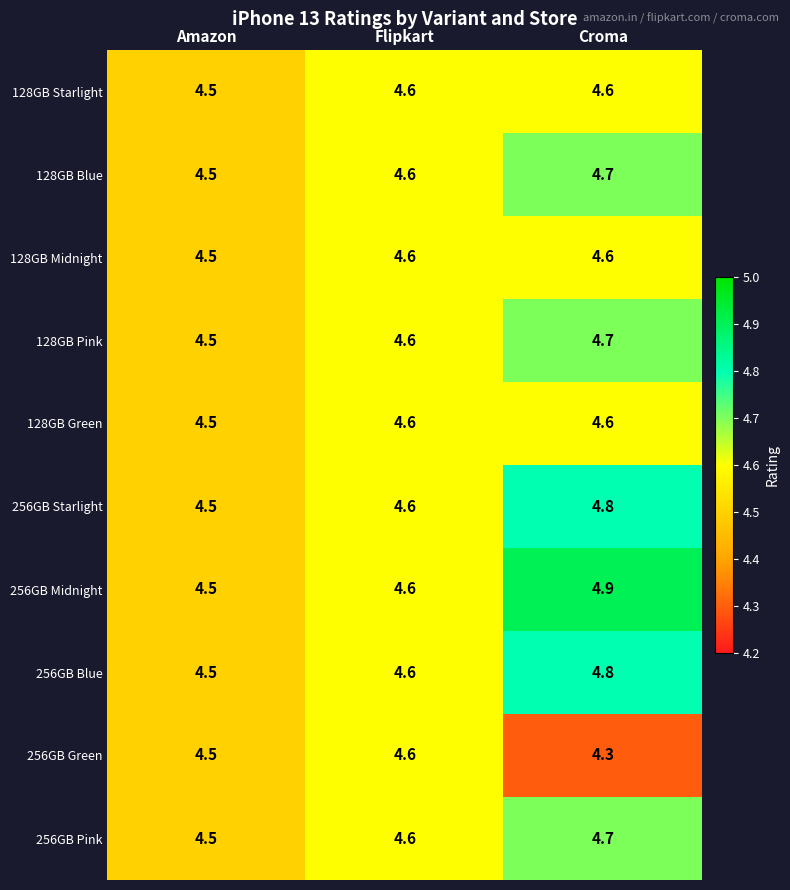

The value of 128GB Green at Amazon is 4.5. True or false?

True